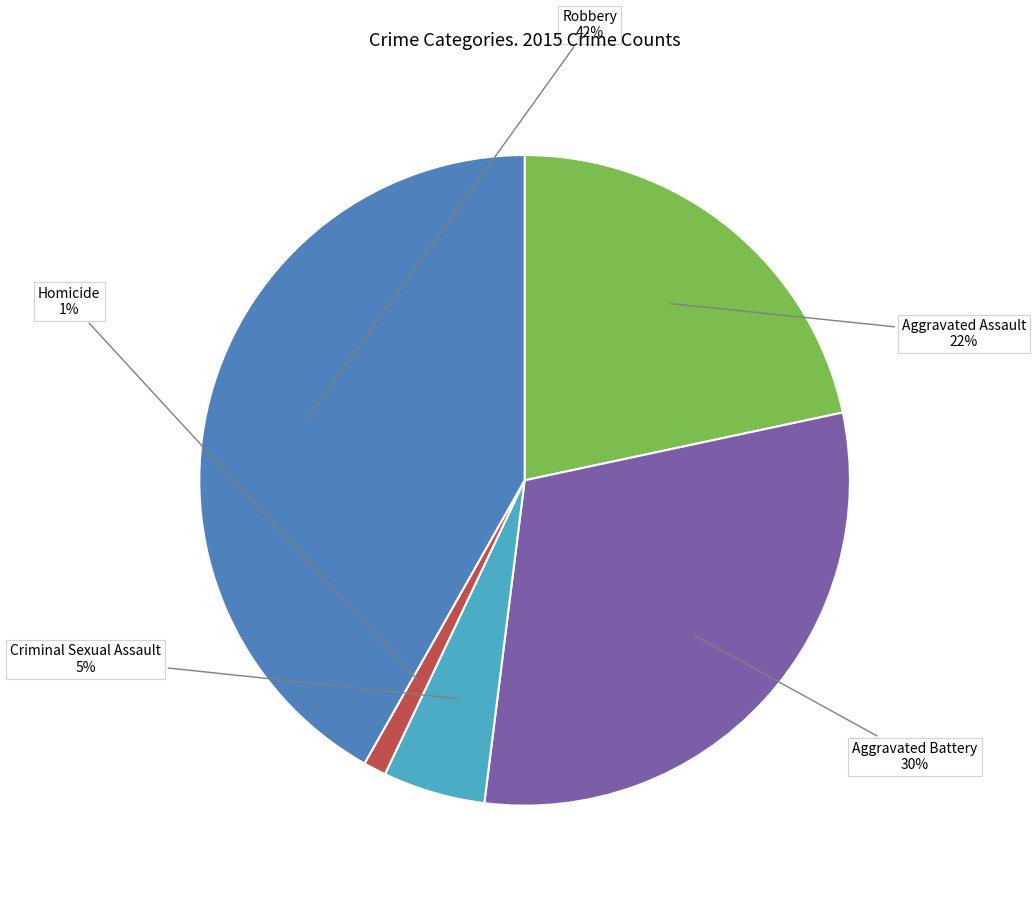

Which slice is the smallest?

Homicide